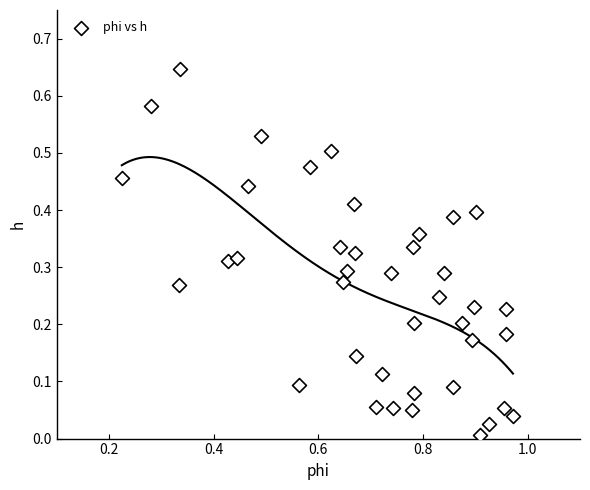

What is the range of X values (max minus min)?

0.7